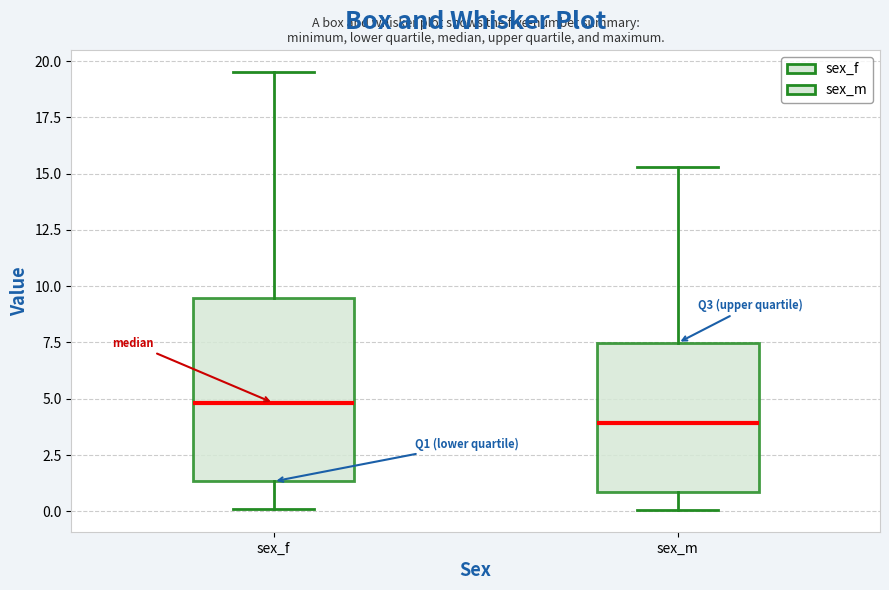

Which box's median line is the lowest?

sex_m